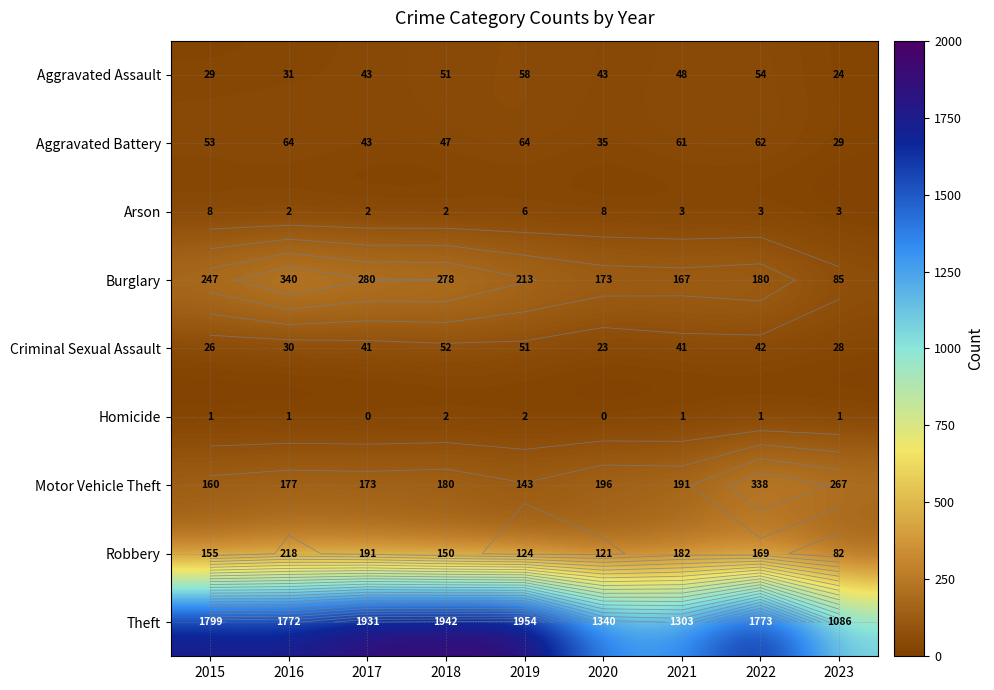

Which label corresponds to the largest value in the chart?

2019